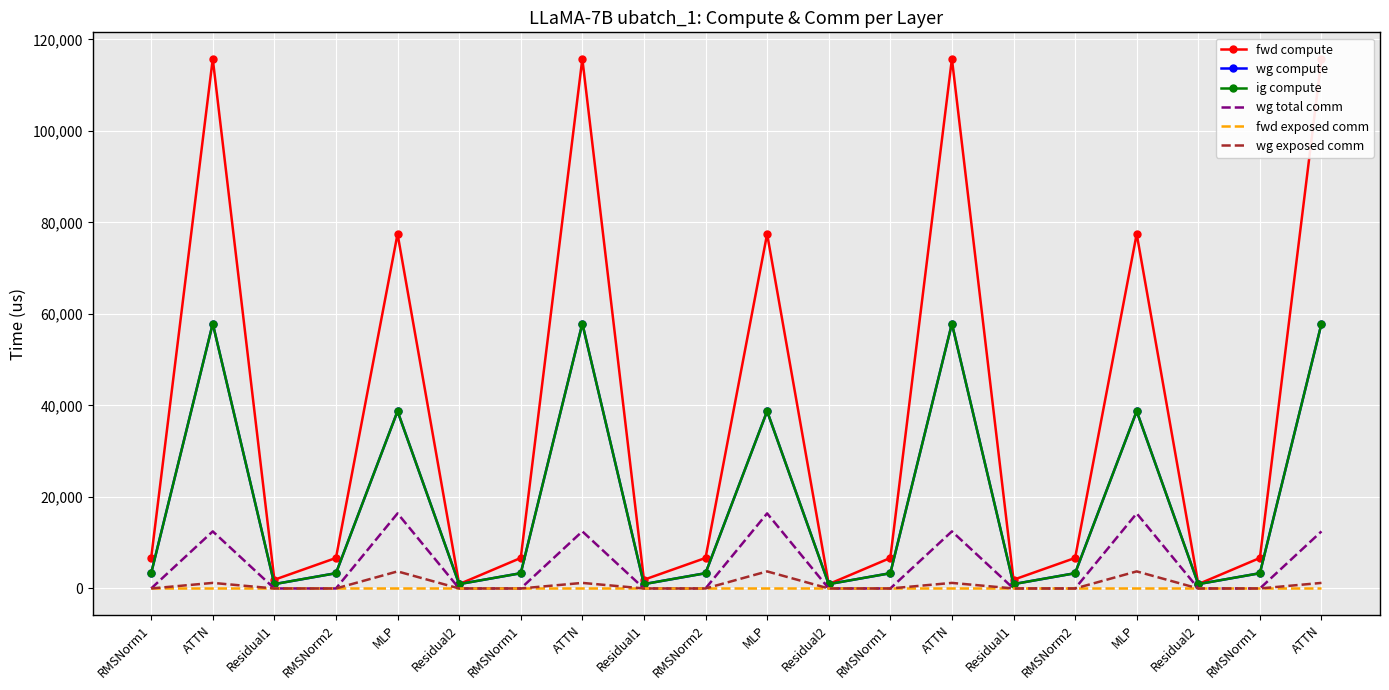

True or false: fwd exposed comm and ig compute cross at least once.

False